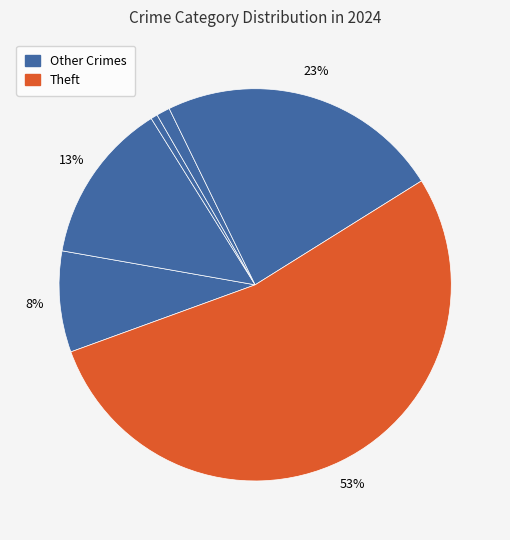

Does any single category account for the majority?

Yes